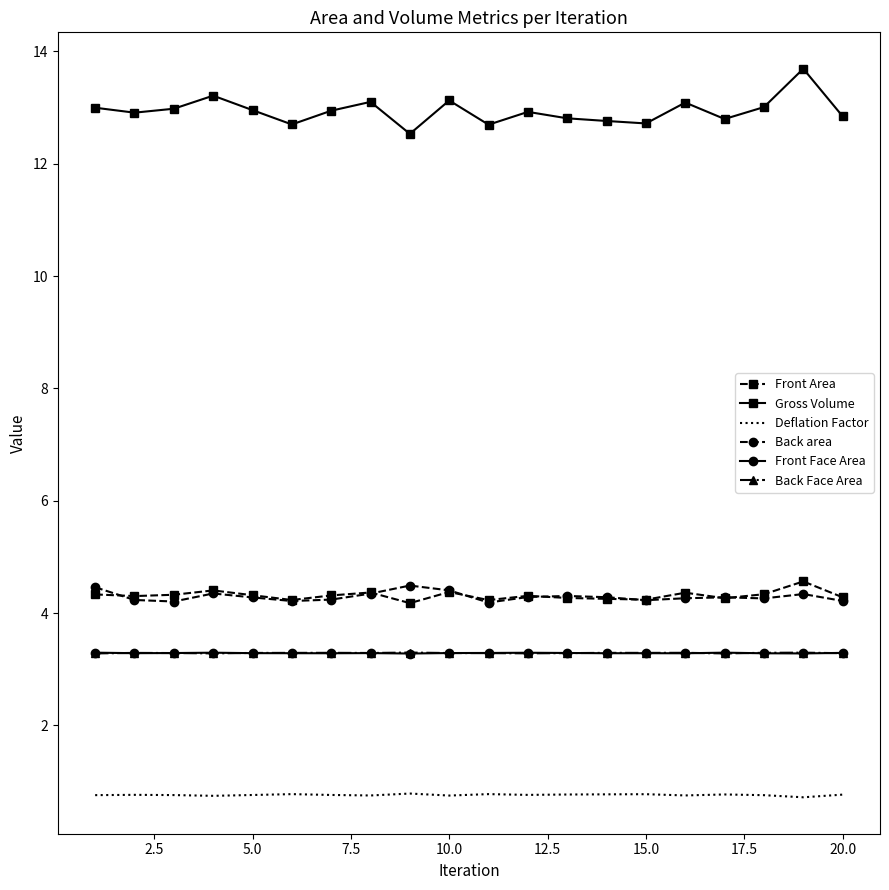

True or false: Back Face Area and Back area intersect in this chart.

False